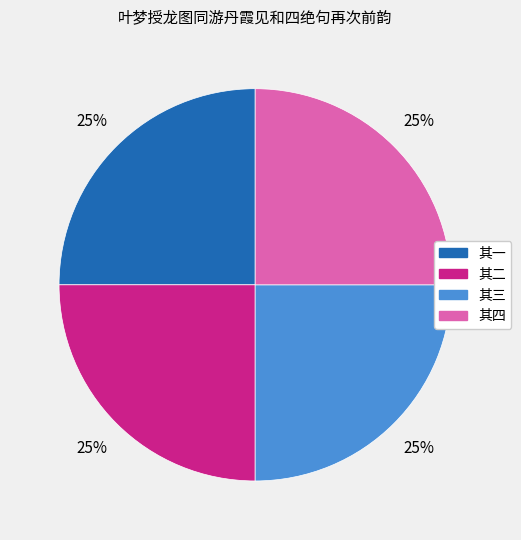

To the nearest percent, what is the average slice percentage?

25%